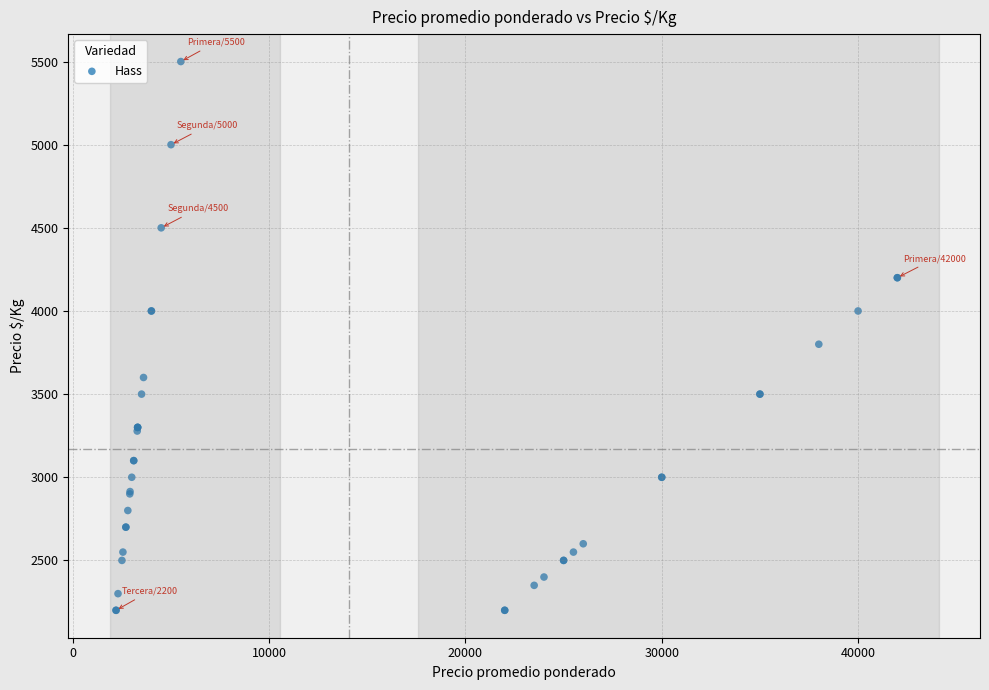

What Y value in the scatter plot is closest to 3850?

3800